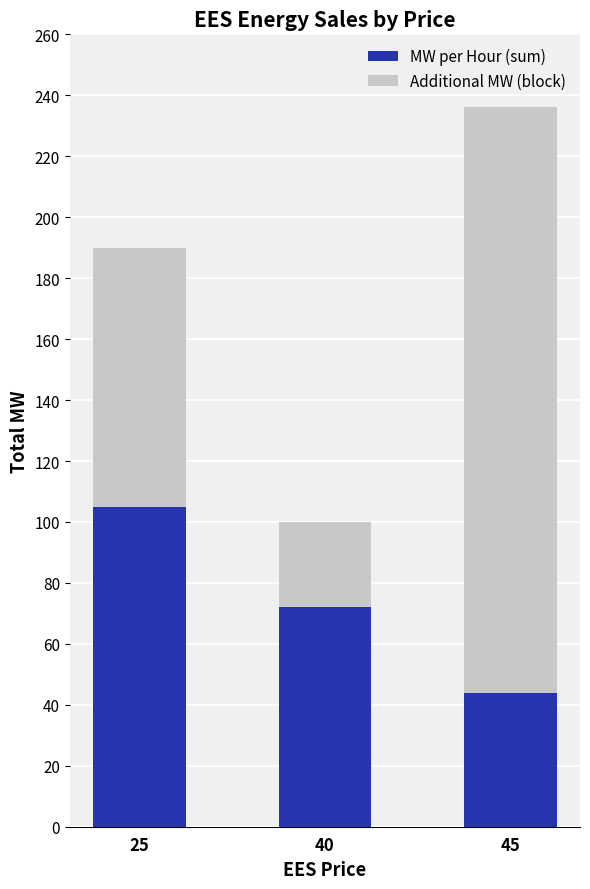

Reading left to right, list the values for the MW per Hour (sum) series.

105	72	44